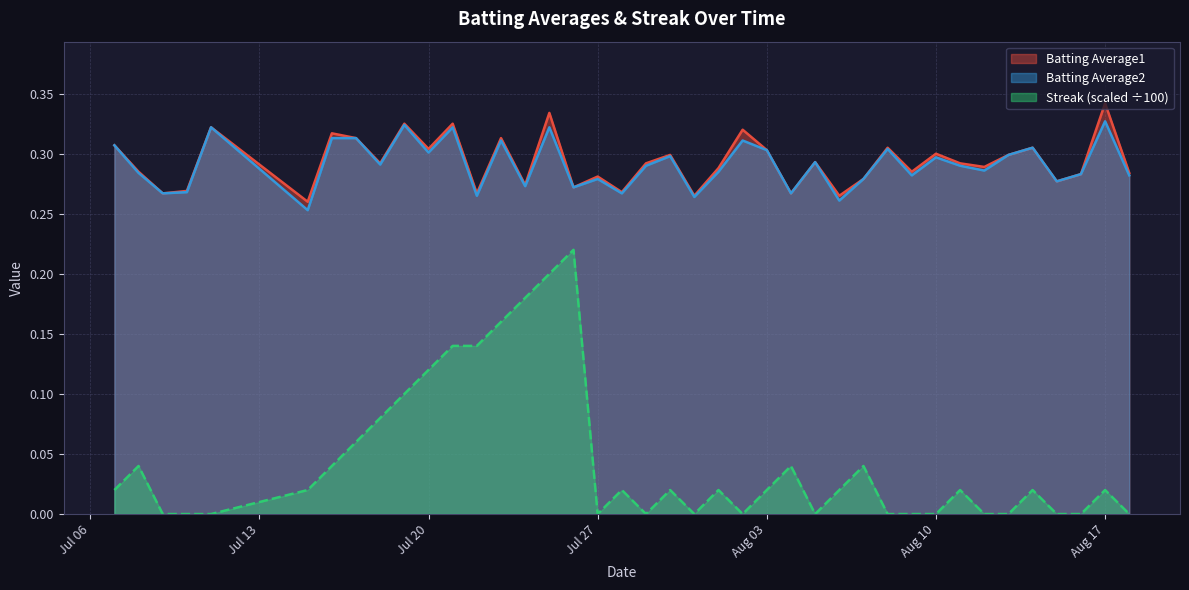

Is the value of Streak at 2010-07-22 greater than the value of Batting Average2 at 2010-08-08?

No